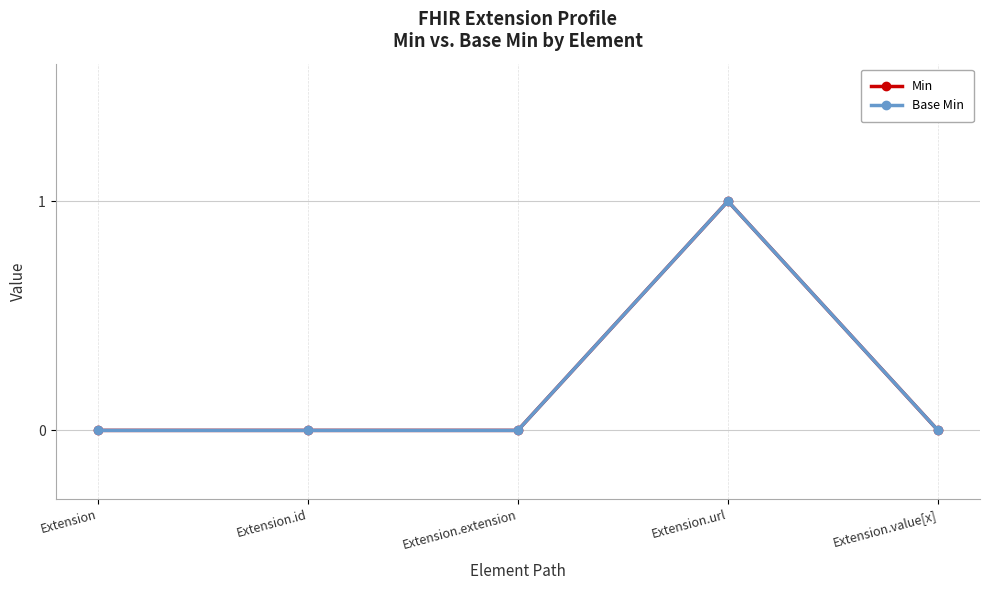

Is this an area chart (filled region under the line)?

No